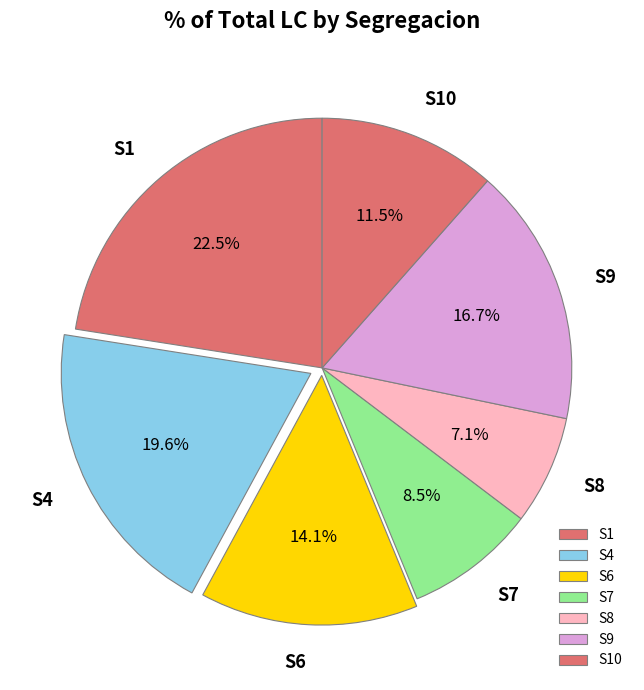

Is there a majority slice in this chart?

No